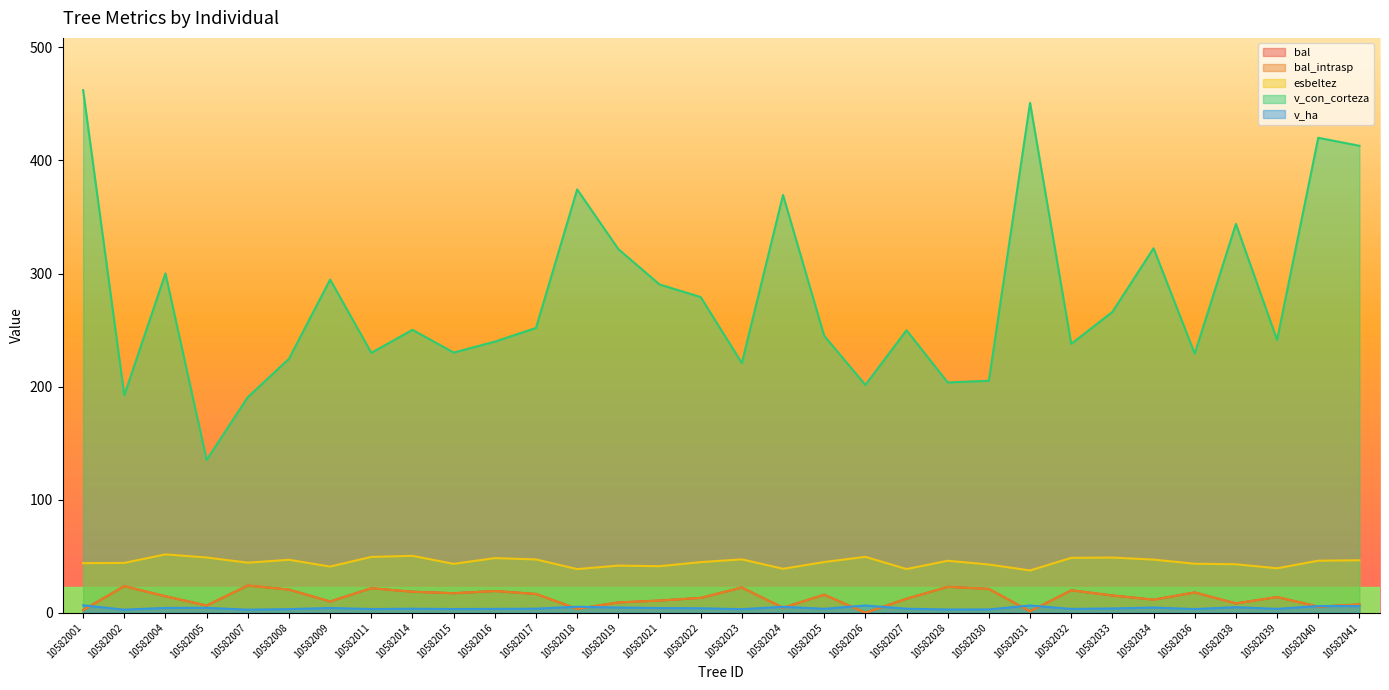

What is the value of the bal point at the 9th from the left?

18.6